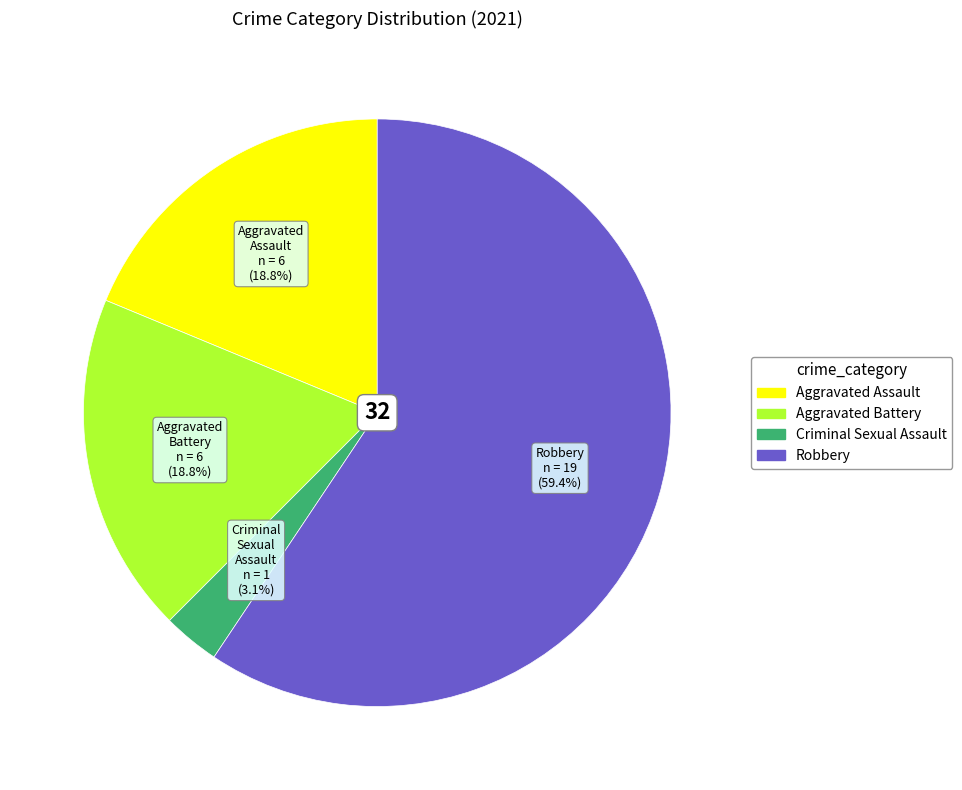

Is there any slice that represents more than half of the pie?

Yes